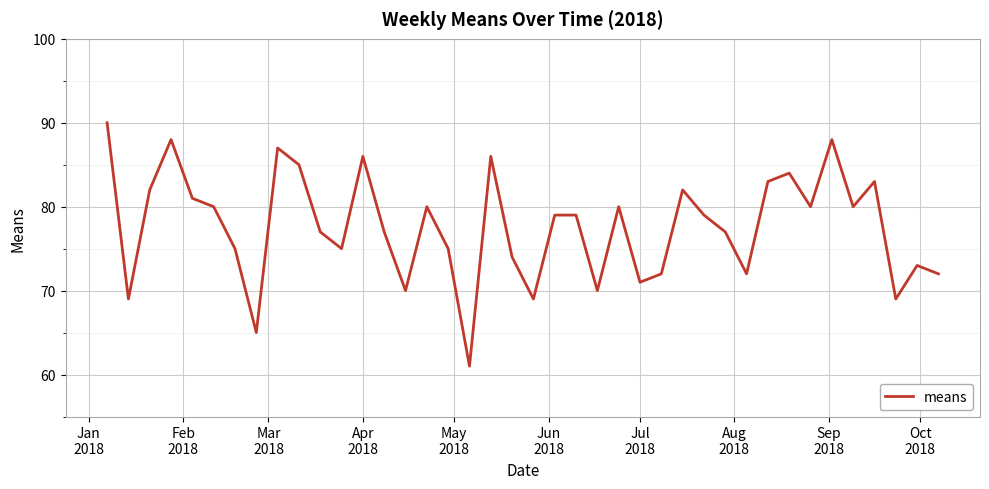

What is the difference between the maximum and minimum values?

29